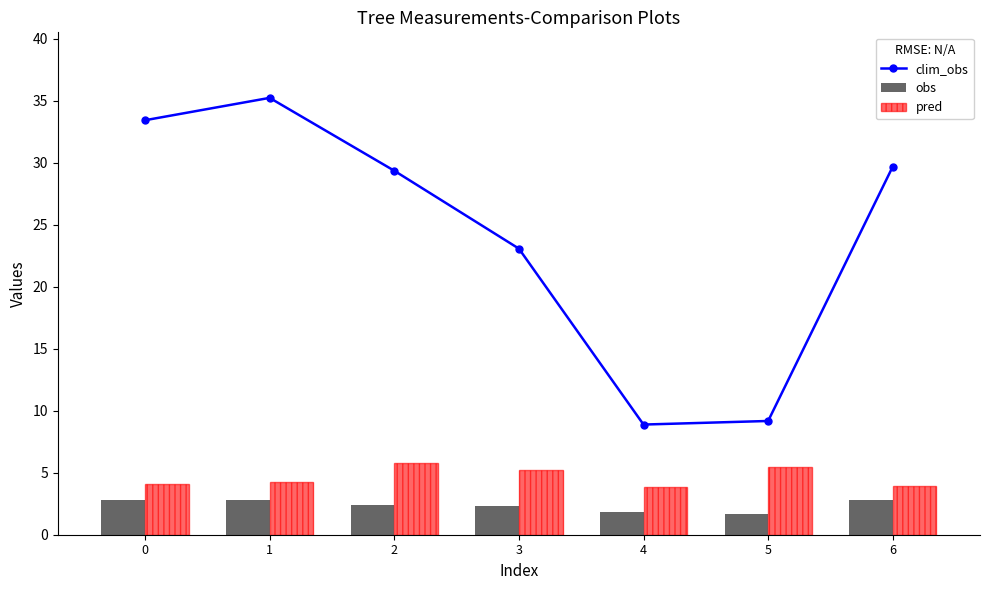

What is the approximate value of clim_obs at 2?

29.4